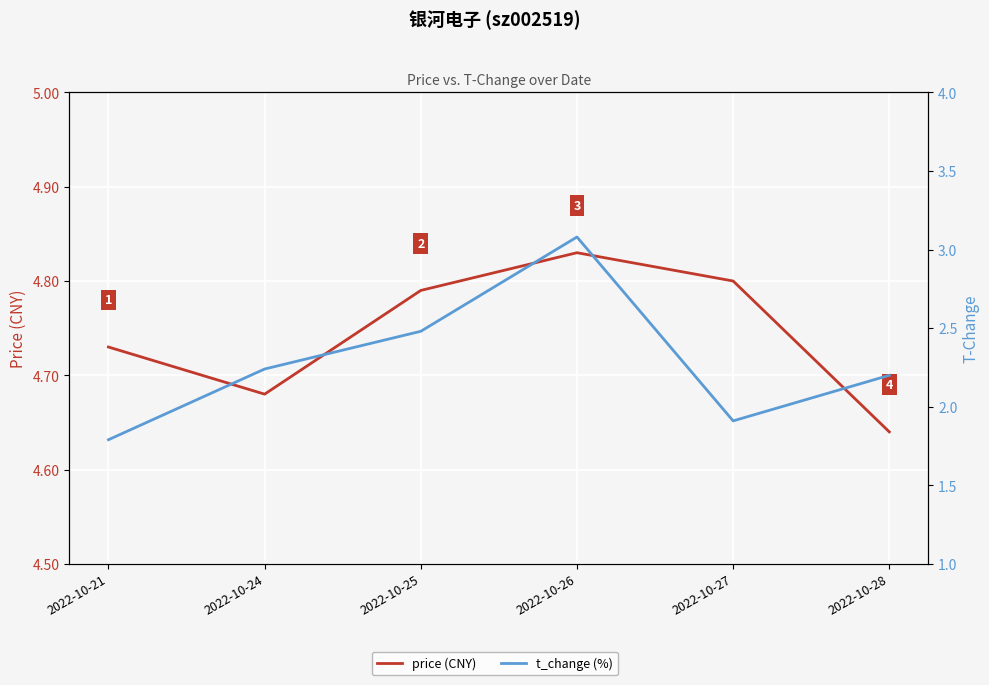

Is the value of t_change (%) at 2022-10-26 greater than the value of price (CNY) at 2022-10-21?

No